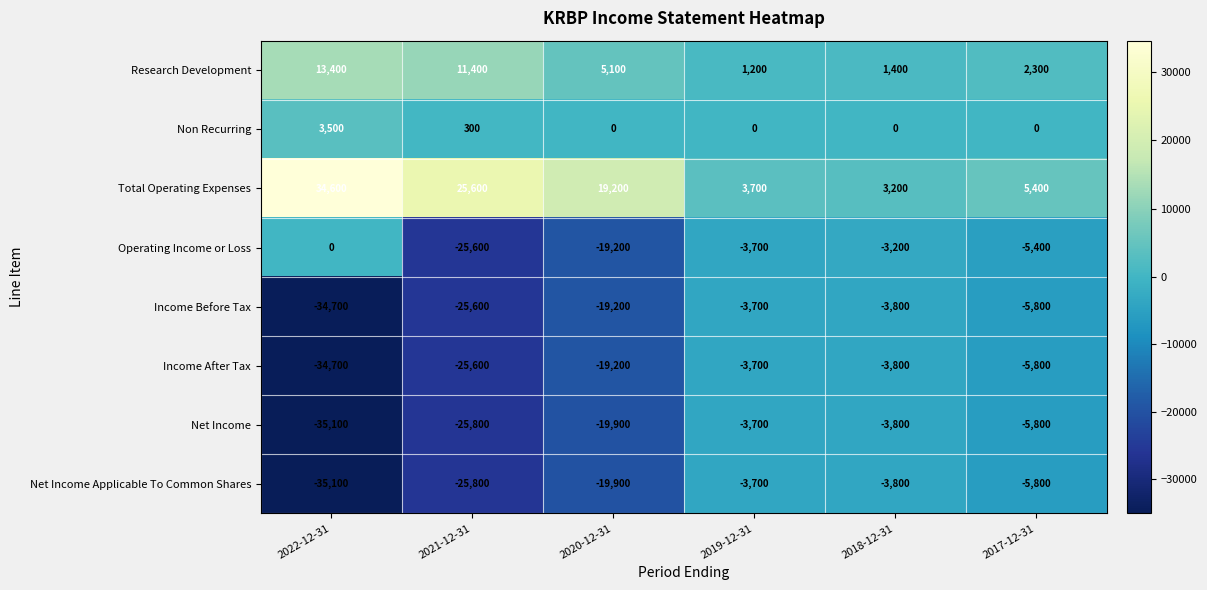

What is the total value across all series at 2017-12-31?

-20900